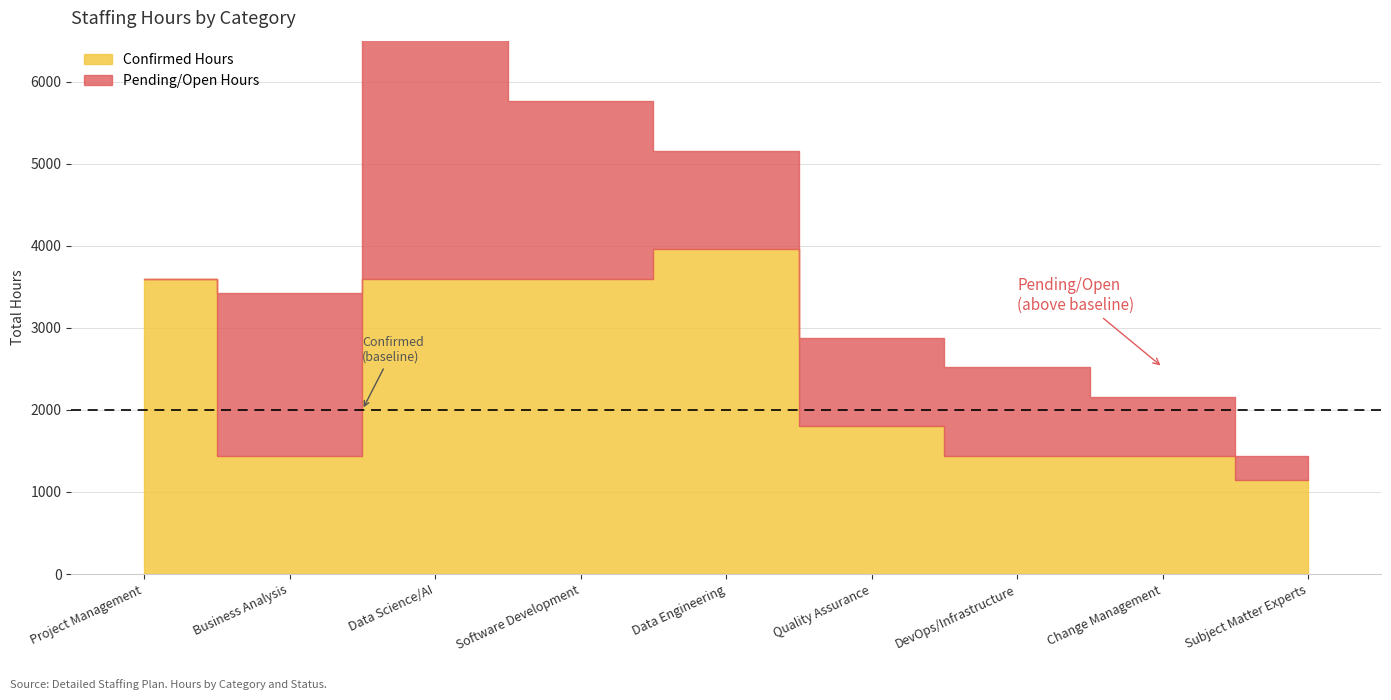

True or false: Pending/Open Hours and Confirmed Hours cross at least once.

True